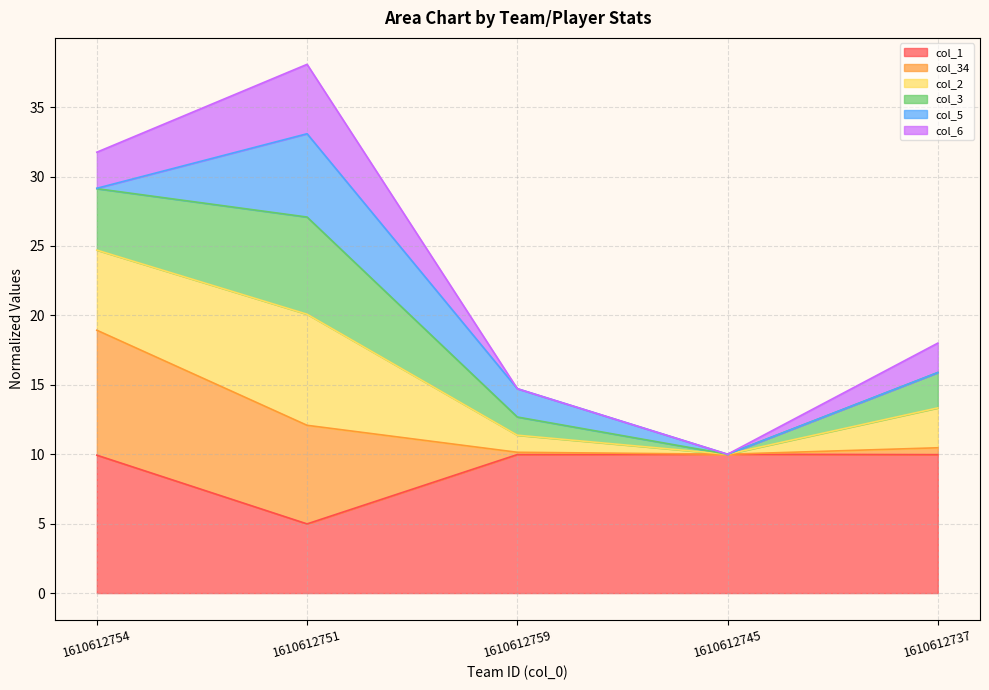

What is the greatest value displayed?

38.1